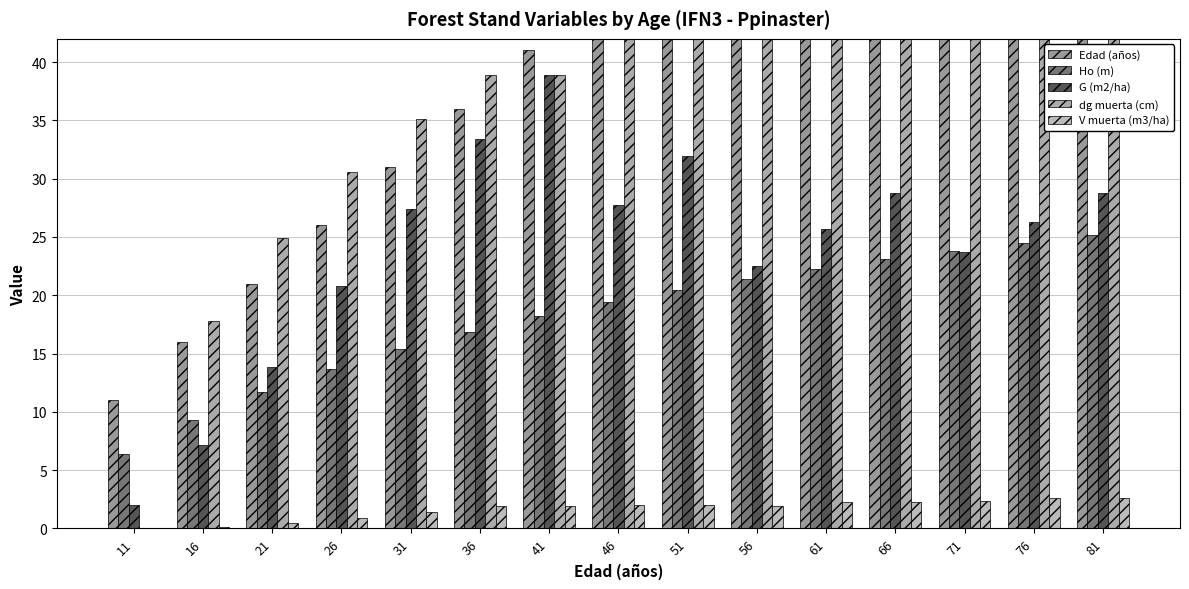

List the labels in order of dg muerta (cm) value, largest first.

76, 81, 71, 61, 66, 56, 46, 51, 36, 41, 31, 26, 21, 16, 11